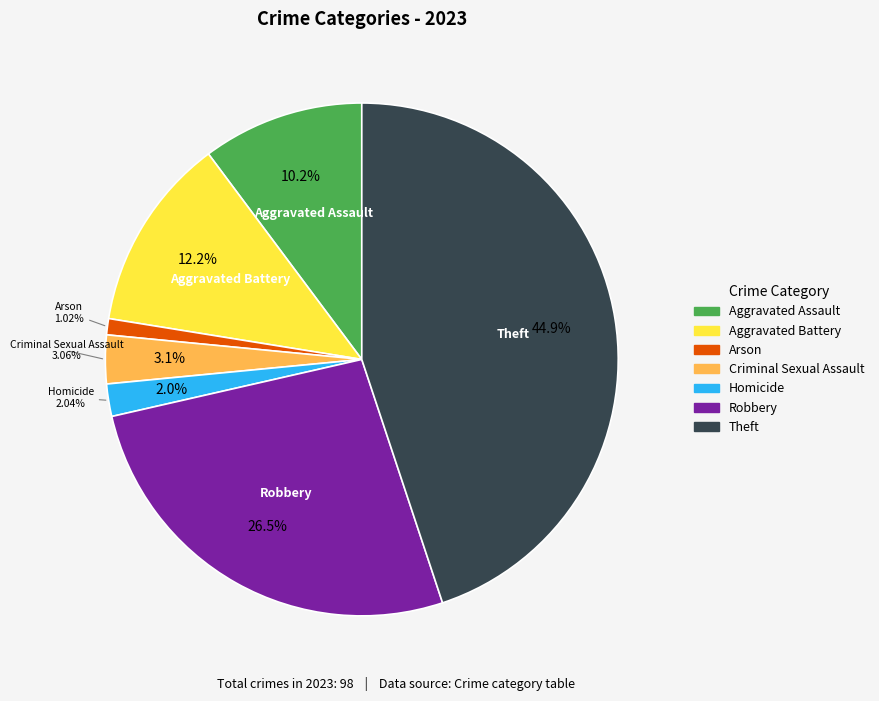

Combined, what portion of the pie is Aggravated Assault and Motor Vehicle Theft?

10.2%